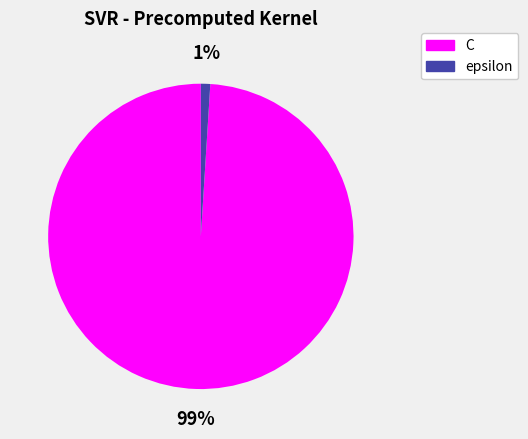

How many slices are in this pie chart?

2